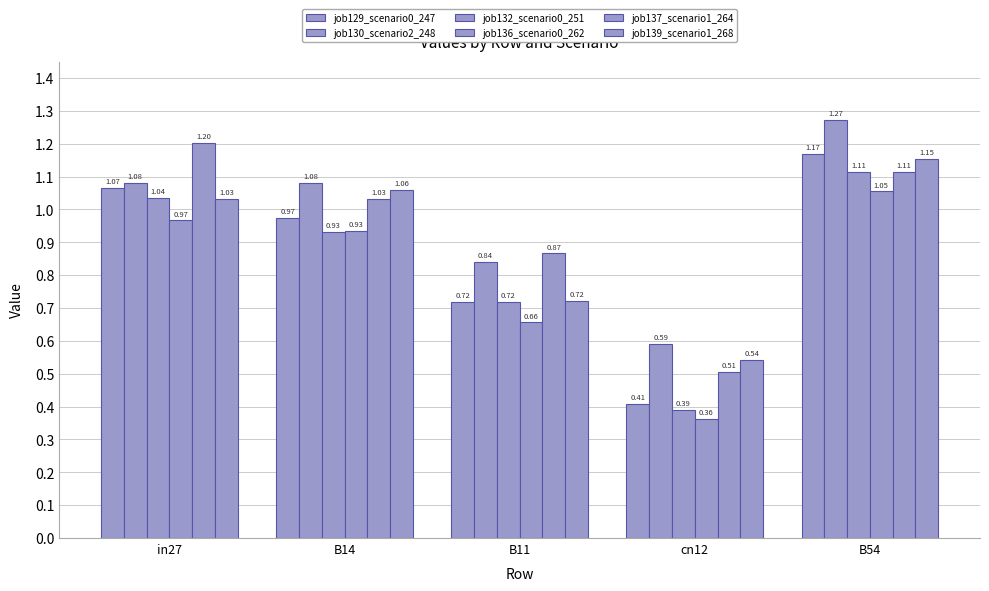

What is the value of the job139_scenario1_268 bar at the 3rd from the left?

0.7